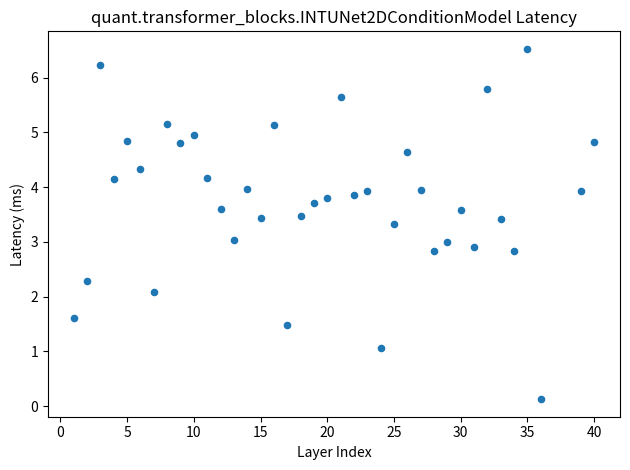

What is the range of X values (max minus min)?

39.0